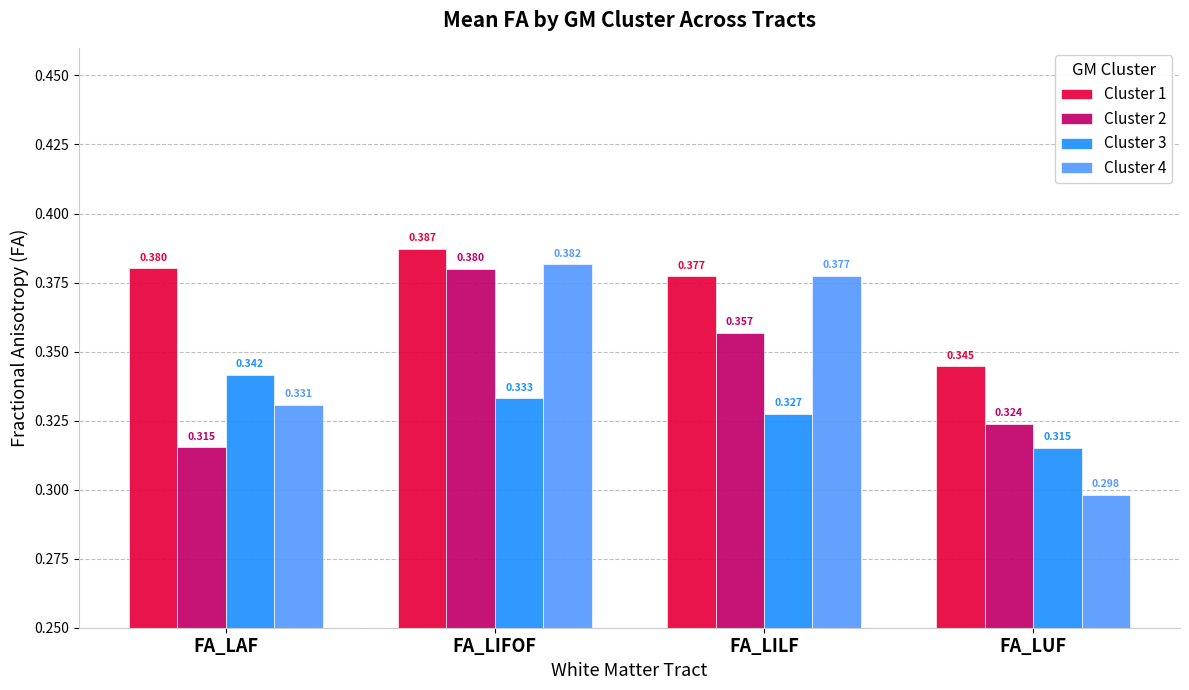

The value of Cluster 1 at FA_LUF is 0.5. True or false?

False